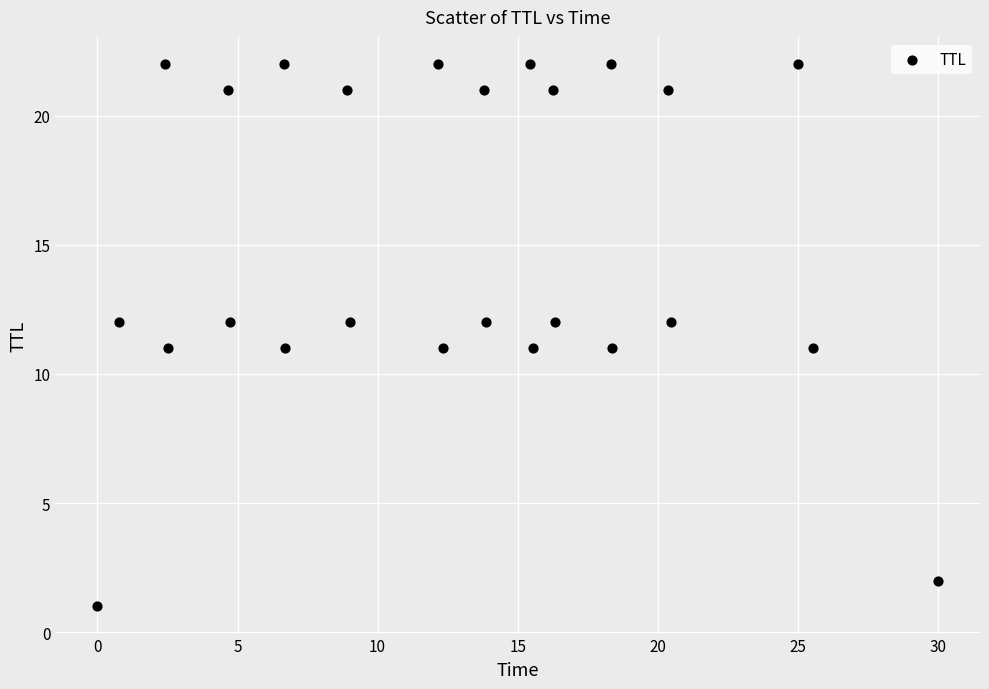

What is the range of Y values (max minus min)?

21